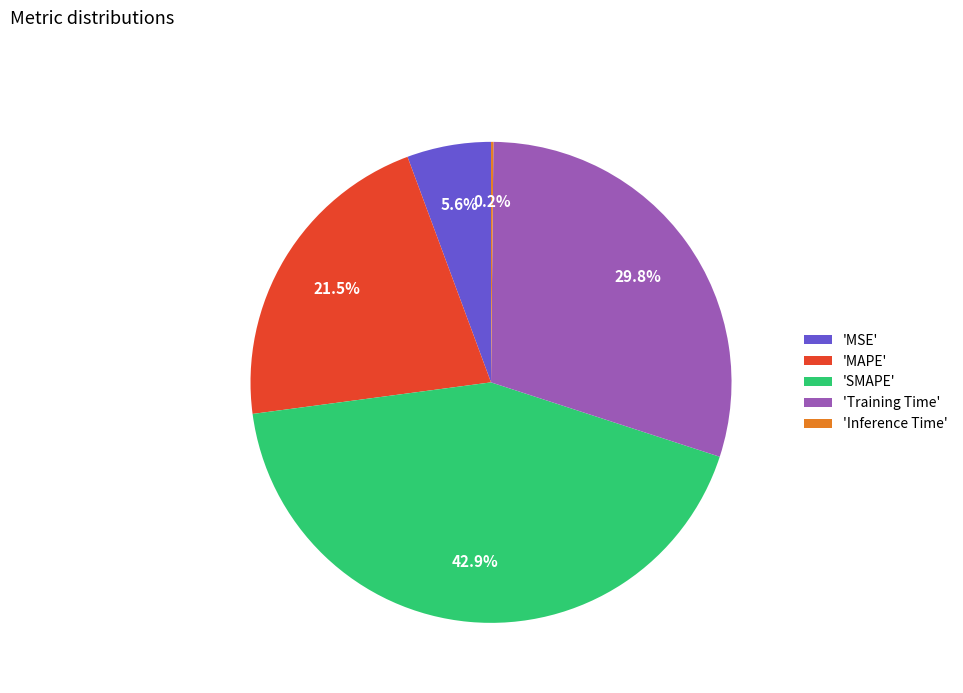

Is there a majority slice in this chart?

No